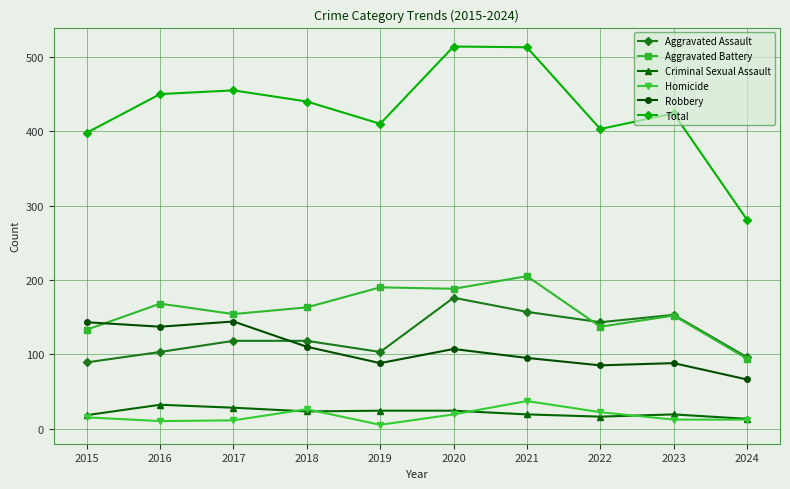

Rank the series by their maximum value, from highest to lowest.

Total, Aggravated Battery, Aggravated Assault, Robbery, Homicide, Criminal Sexual Assault